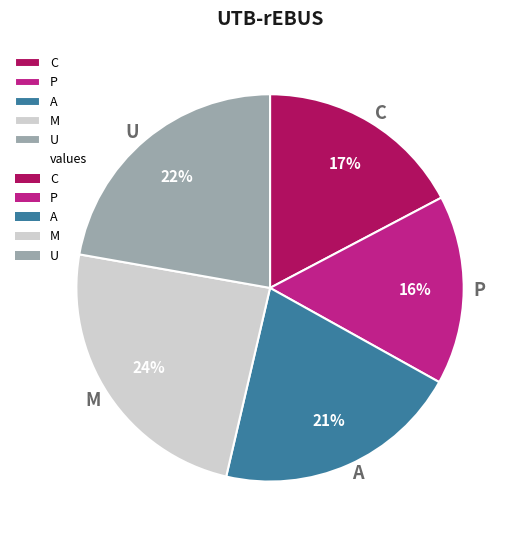

Which category has the smallest portion of the pie?

P